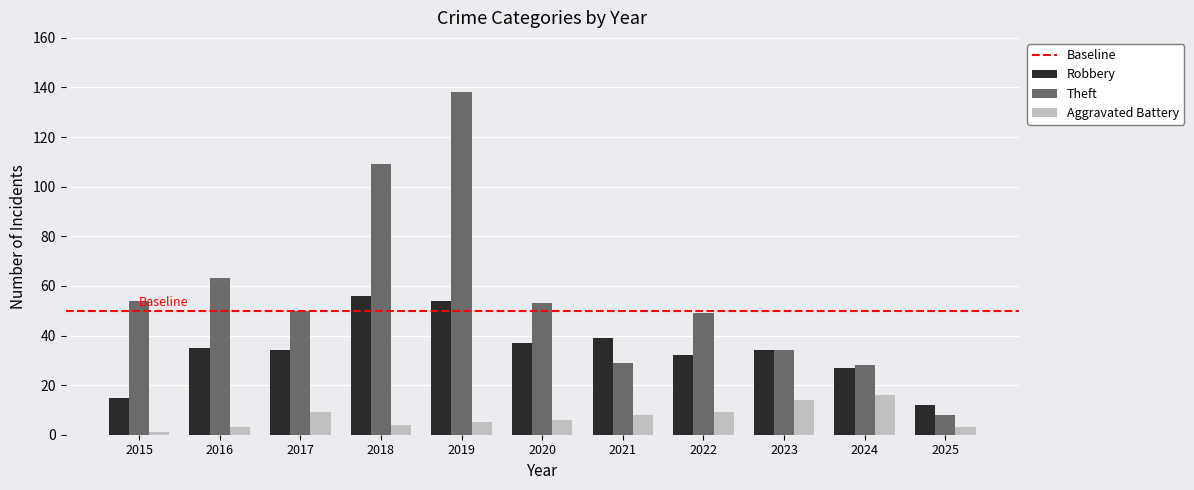

What is the maximum value shown in the chart?

138